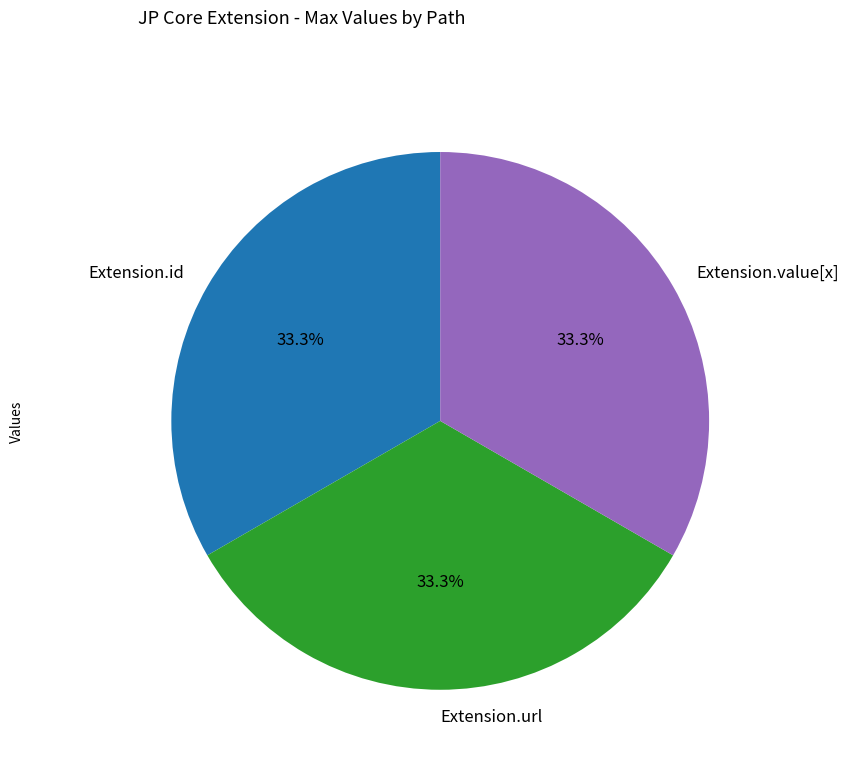

Is Extension.id the majority of the pie?

No